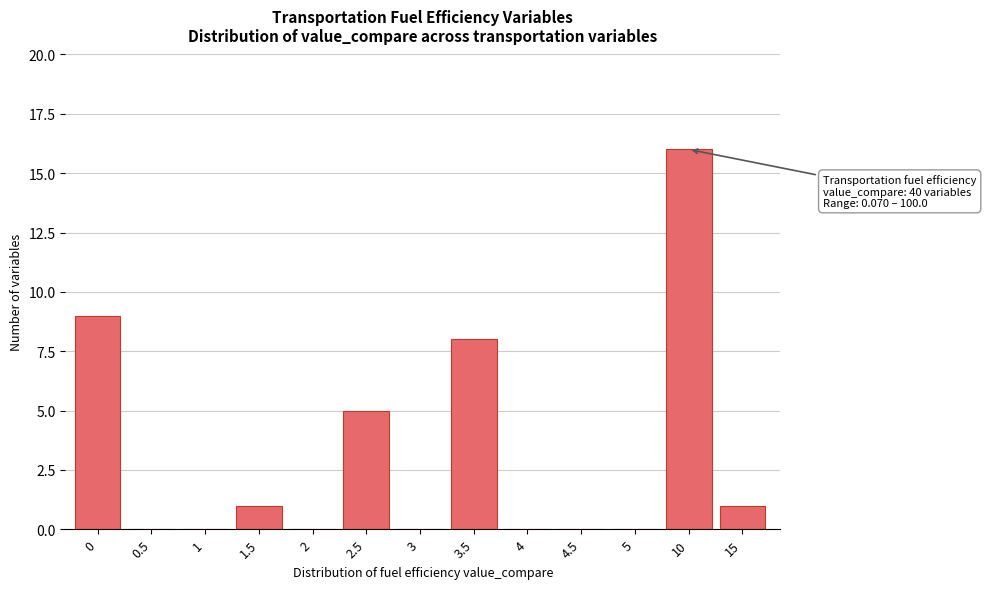

Reading left to right, what are all the values shown in this chart?

0=9	0.5=0	1=0	1.5=1	2=0	2.5=5	3=0	3.5=8	4=0	4.5=0	5=0	10=16	15=1